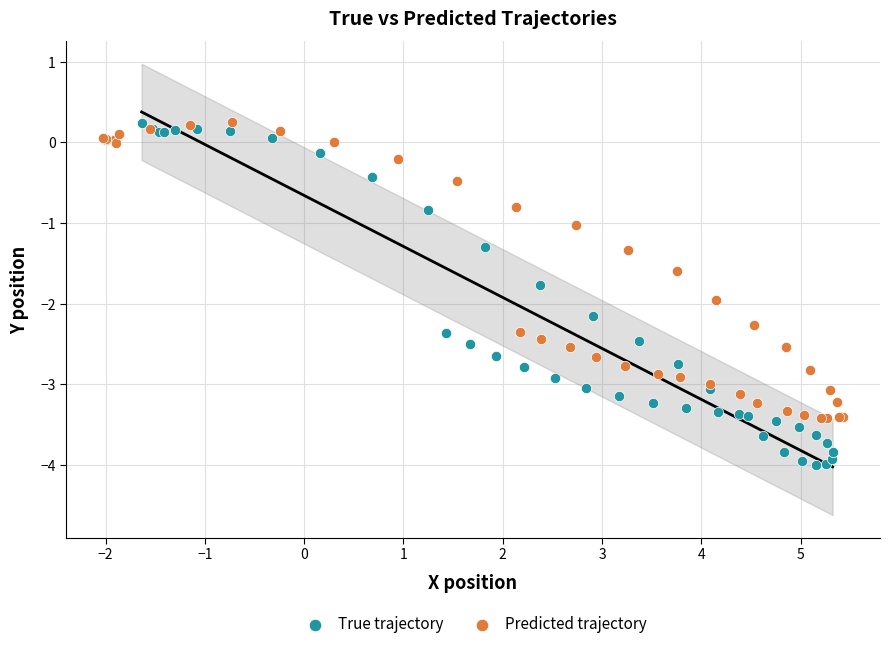

Which series has the largest Y range (max minus min)?

True trajectory